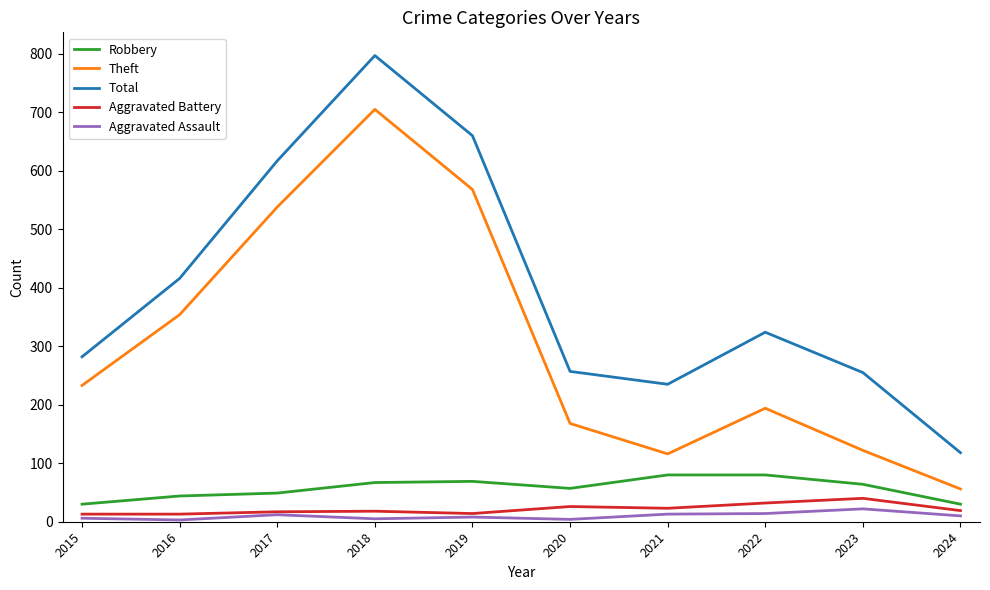

How many lines are shown in the chart?

5